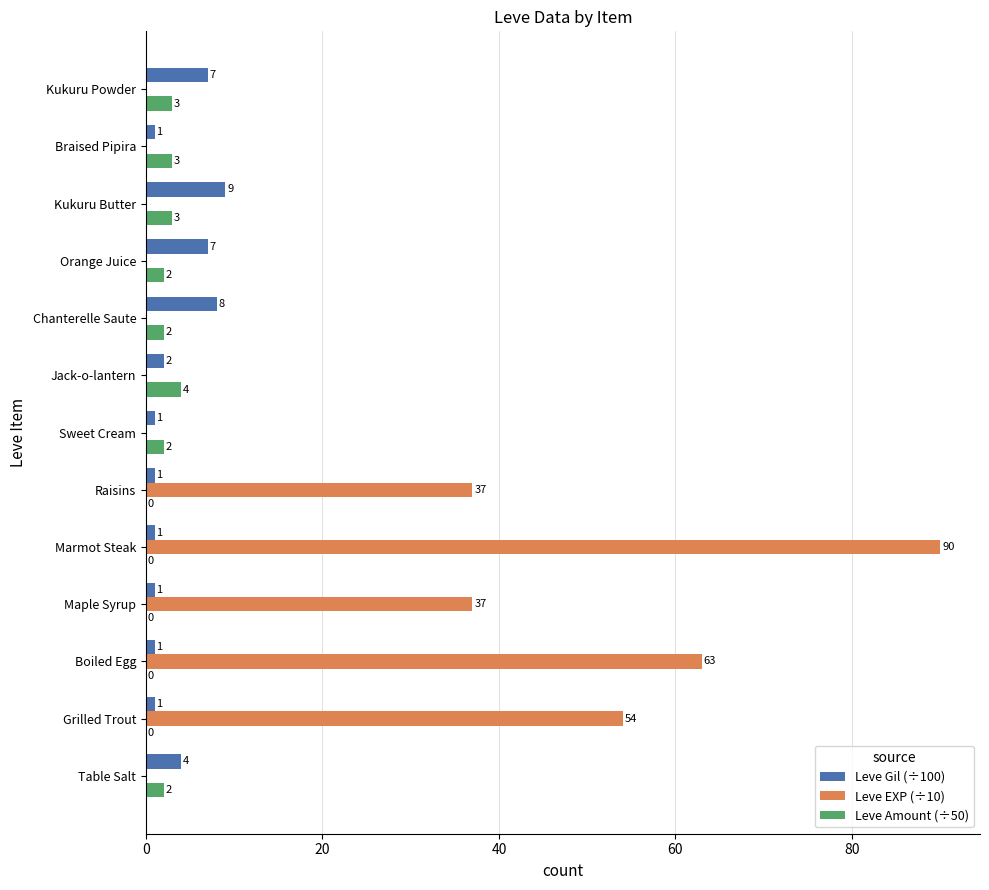

Which series has the largest total across all categories?

Leve EXP (÷10)